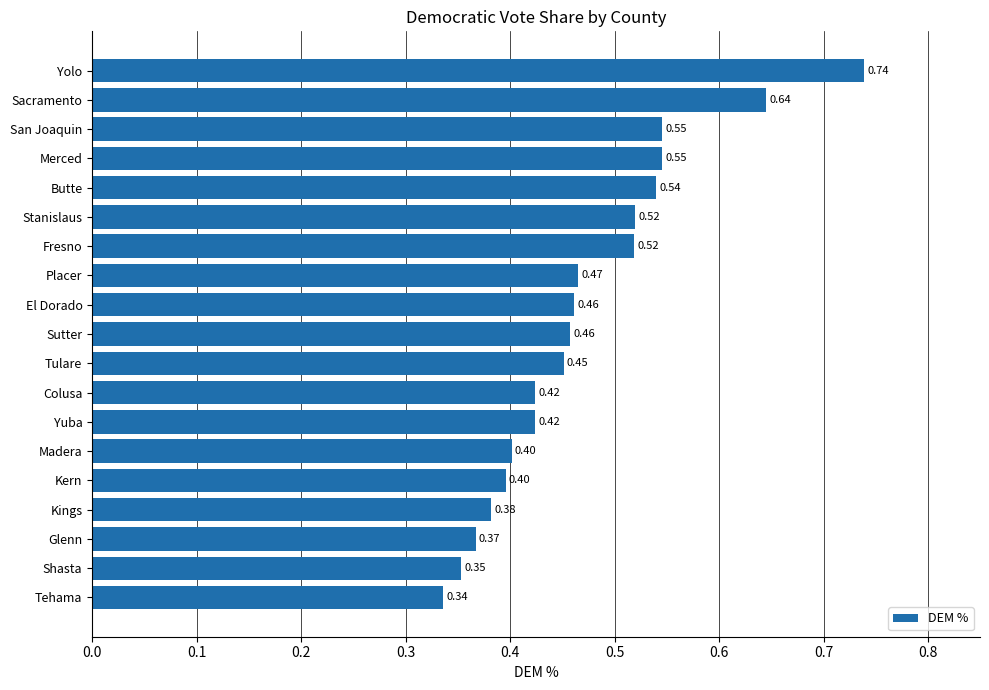

Are the bars horizontal?

Yes